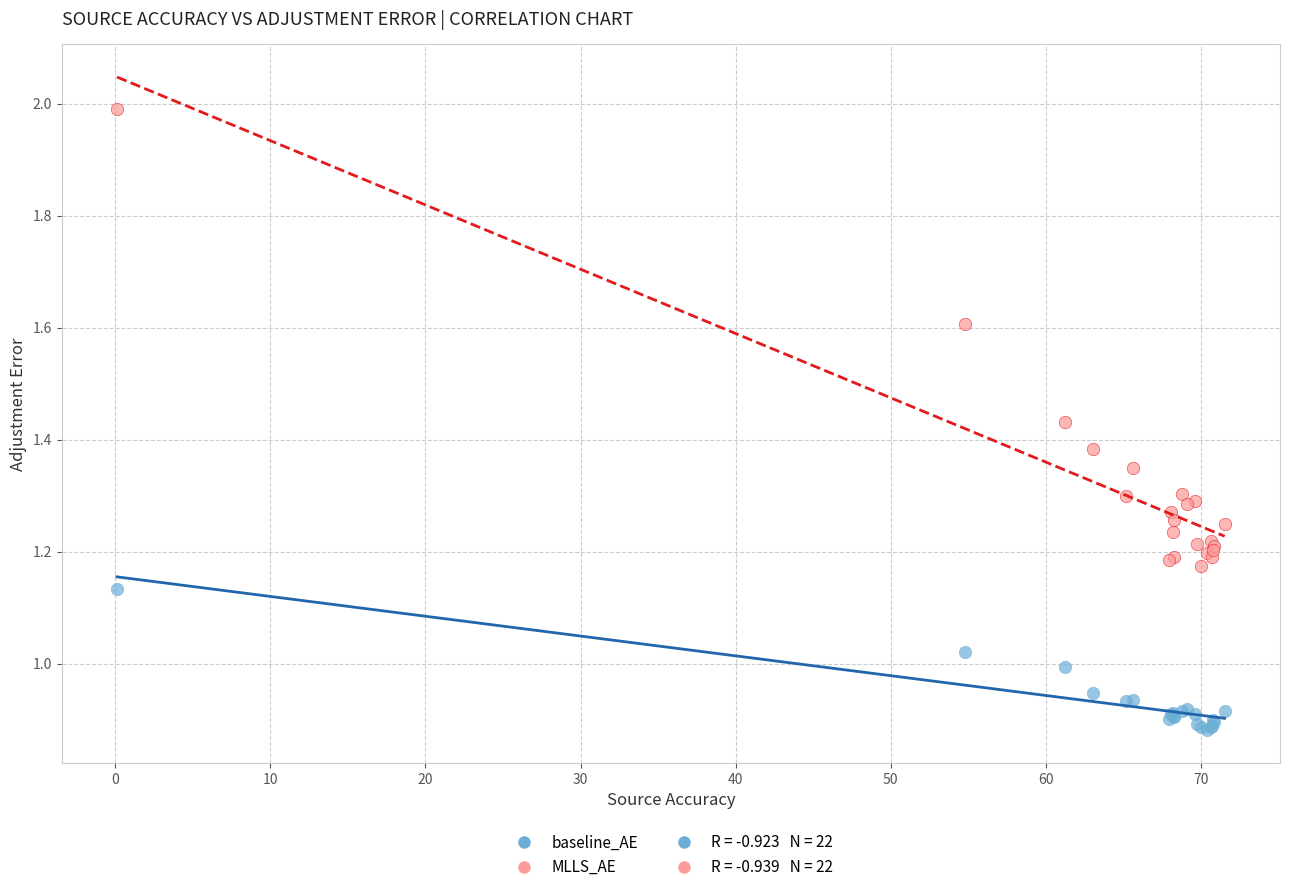

Which series reaches the maximum Y coordinate?

MLLS_AE